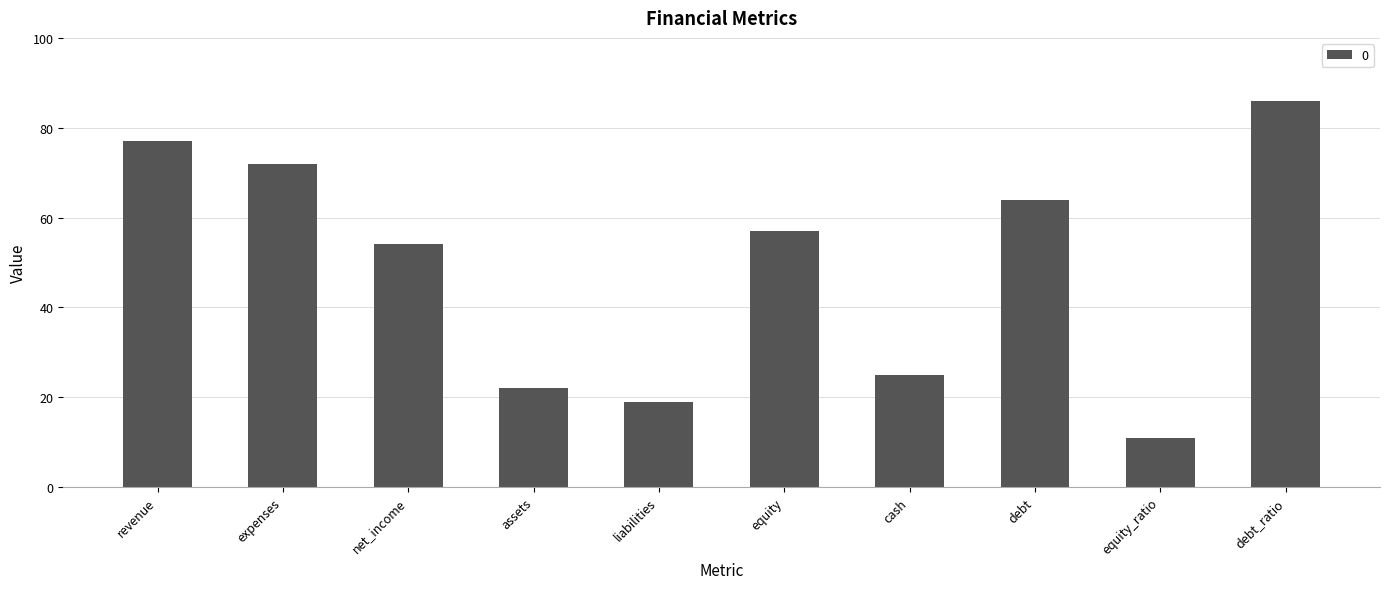

List the labels in order of value, largest first.

debt_ratio, revenue, expenses, debt, equity, net_income, cash, assets, liabilities, equity_ratio